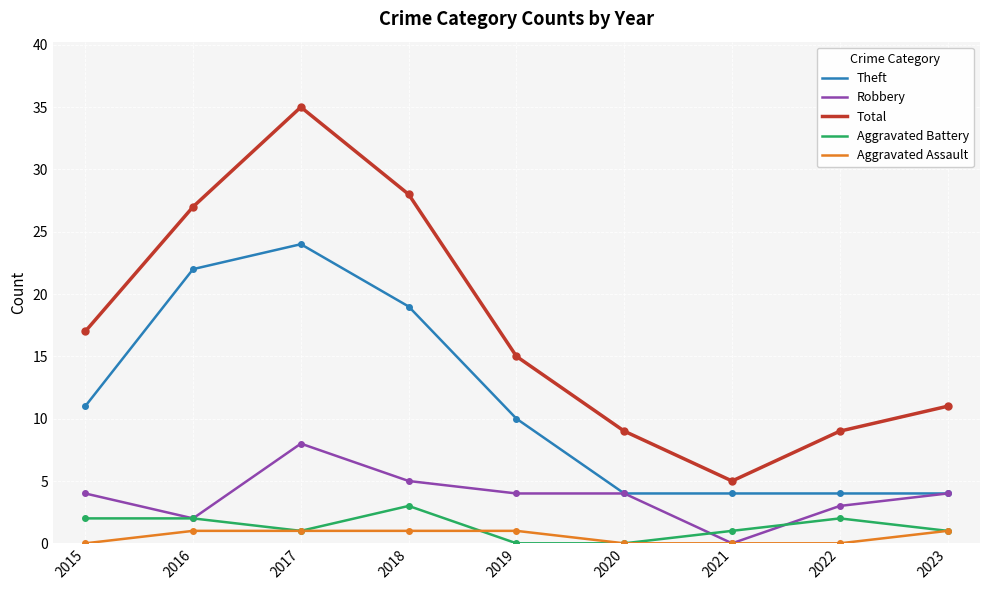

What are all the series names shown in the legend?

Theft, Robbery, Total, Aggravated Battery, Aggravated Assault